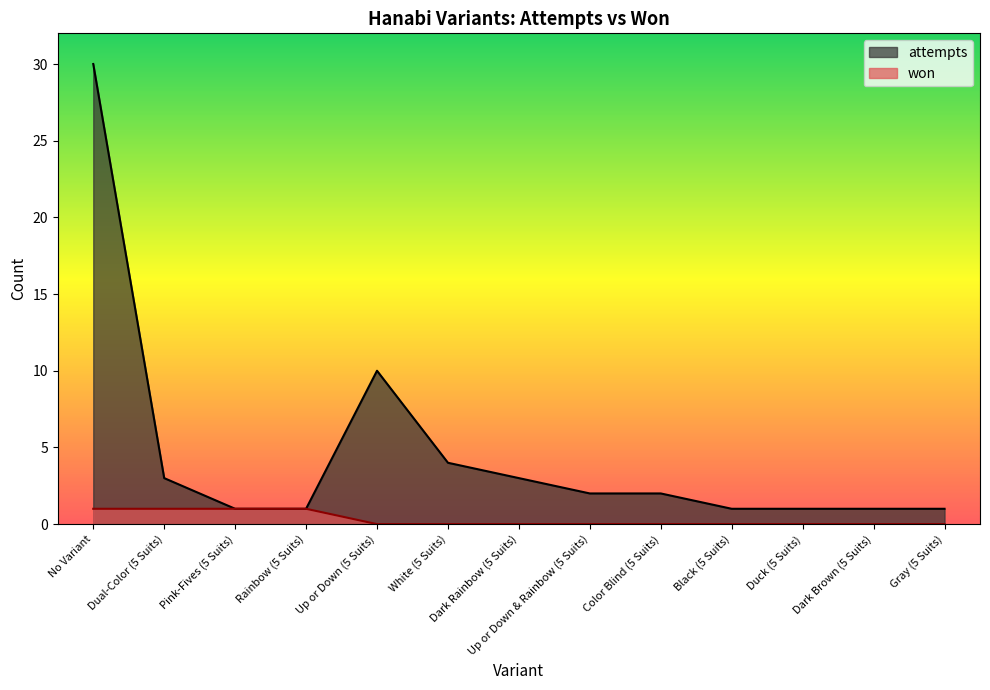

Is the value of won at White (5 Suits) greater than the value of attempts at Duck (5 Suits)?

No